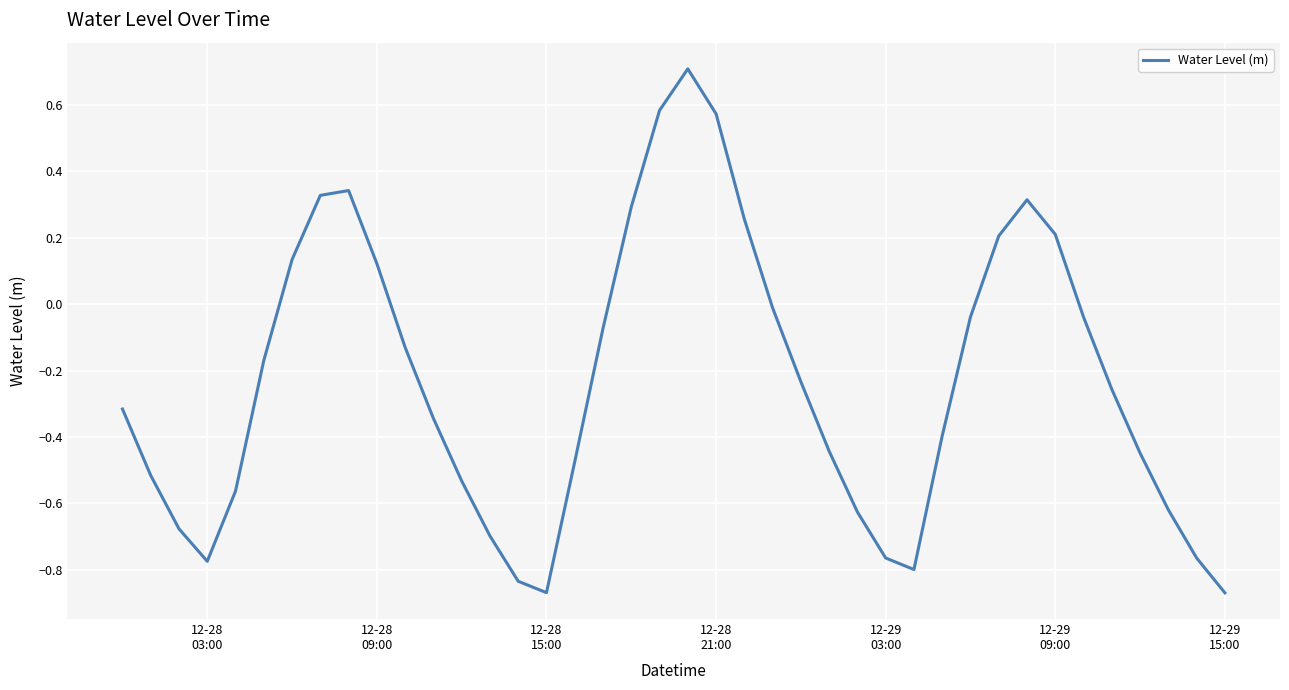

Does the chart display data point markers on the line(s)?

No